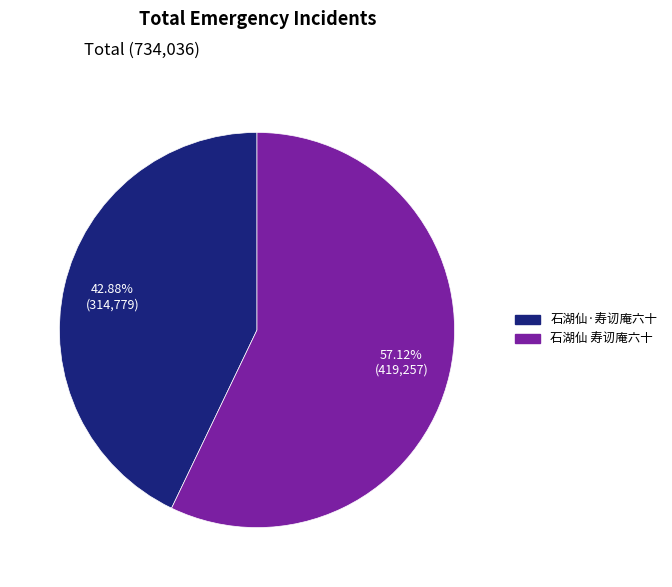

True or false: 石湖仙·寿讱庵六十 accounts for 54% of the total.

False